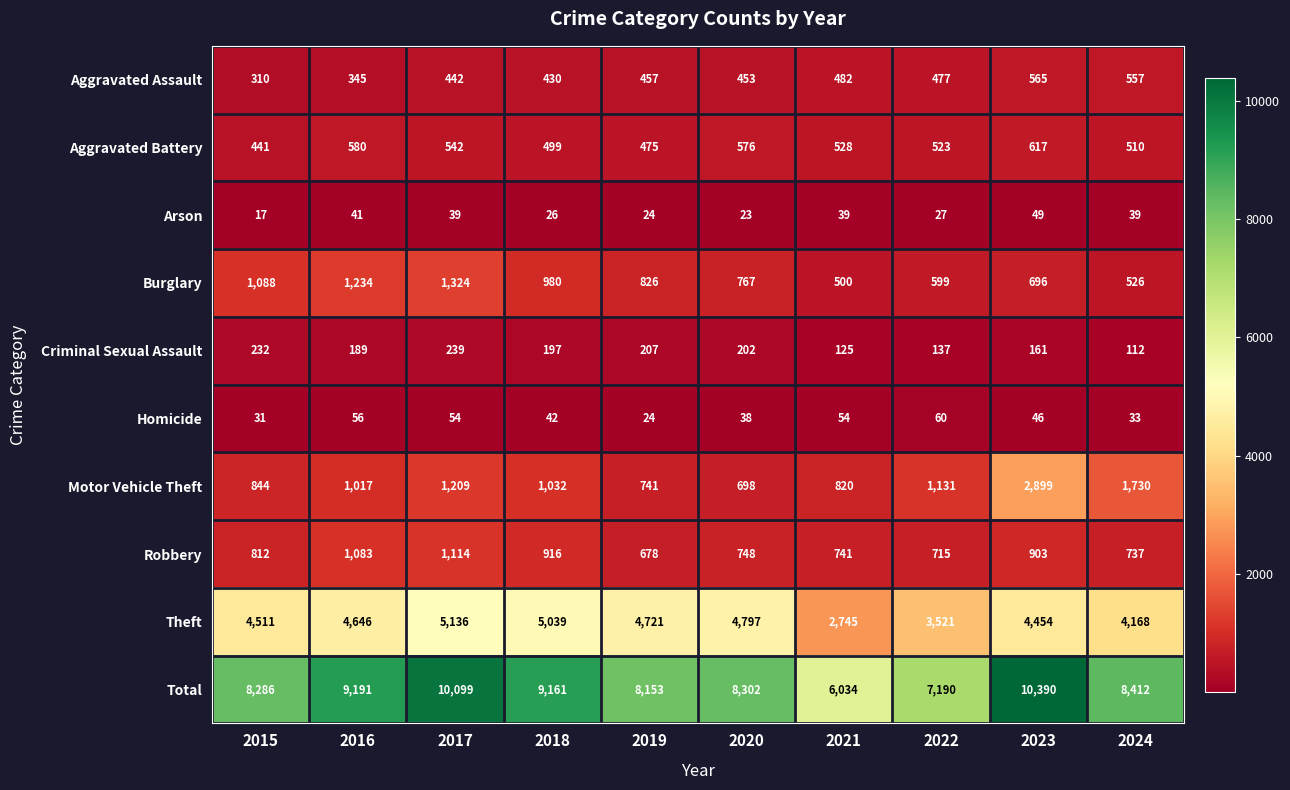

Which series changed the most between 2018 and 2024?

Theft